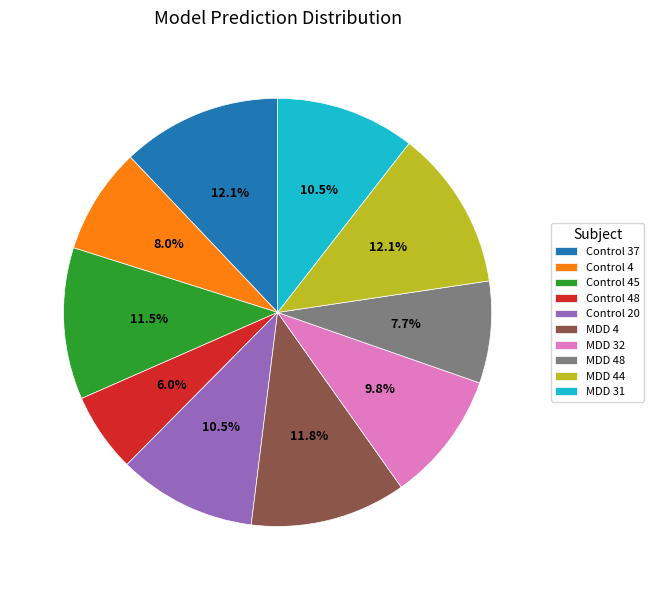

What portion of the pie excludes MDD 4?

88.2%